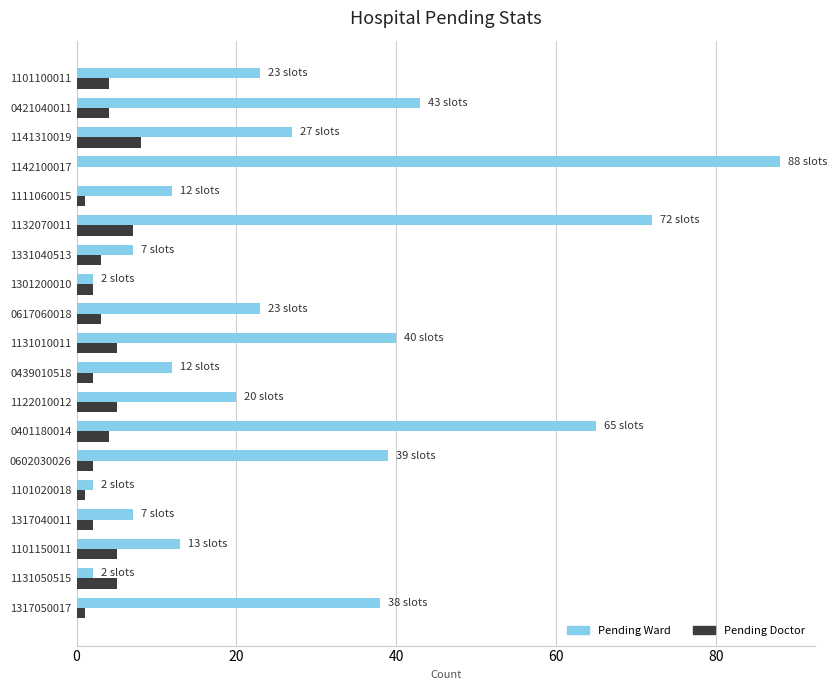

At which label is Pending Ward closest to 45?

0421040011